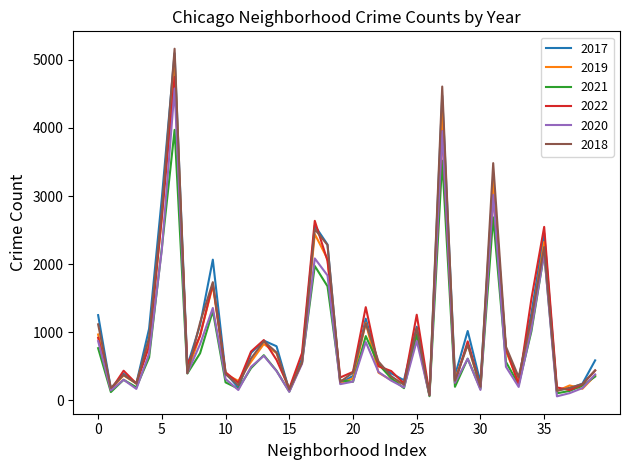

True or false: 2019 and 2021 cross at least once.

True